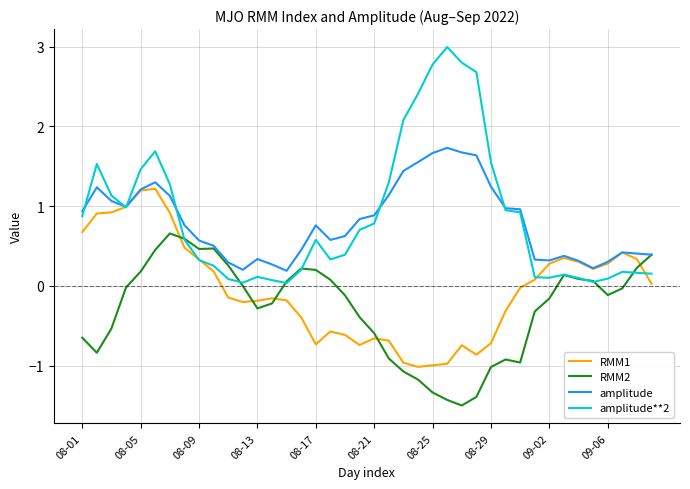

Which series has the widest spread of values?

amplitude**2